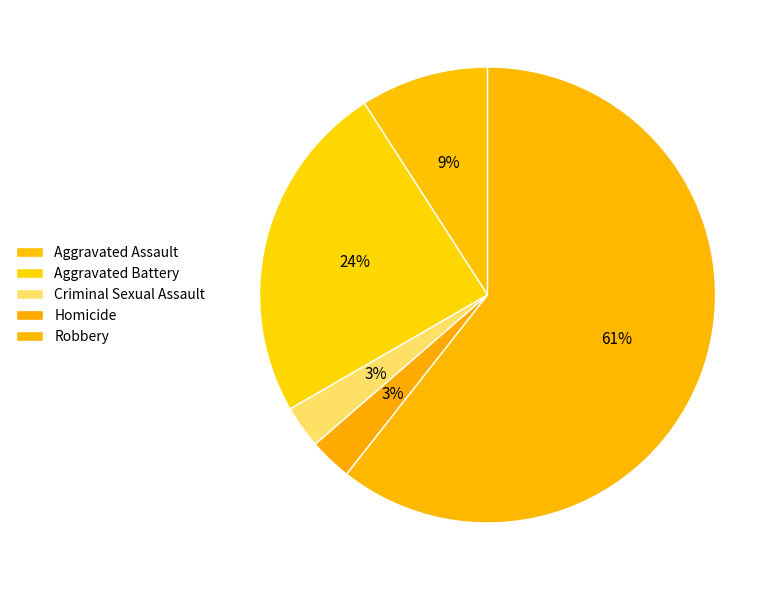

What is the ratio of the value at Homicide to the value at Criminal Sexual Assault?

1.0